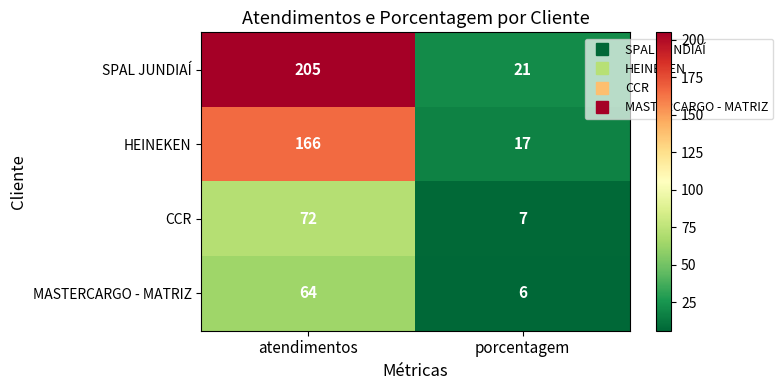

Reading left to right, extract all data points from this chart.

SPAL JUNDIAÍ: 205	21
HEINEKEN: 166	17
CCR: 72	7
MASTERCARGO - MATRIZ: 64	6